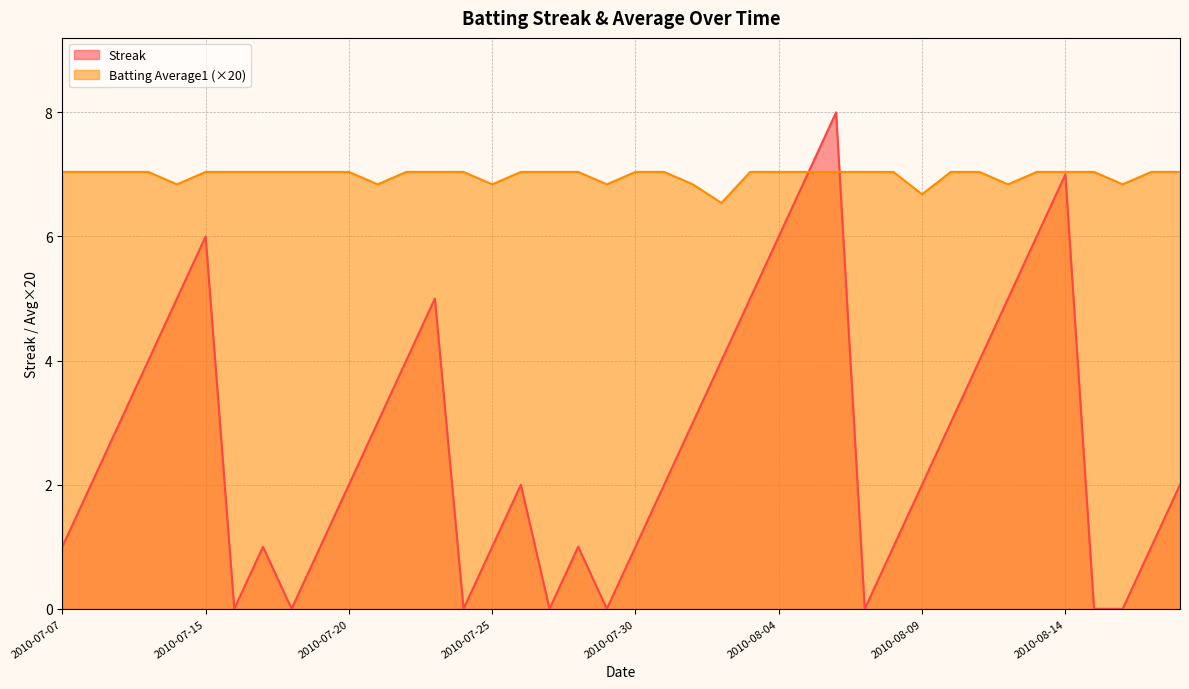

True or false: Batting Average1 and Streak intersect in this chart.

True